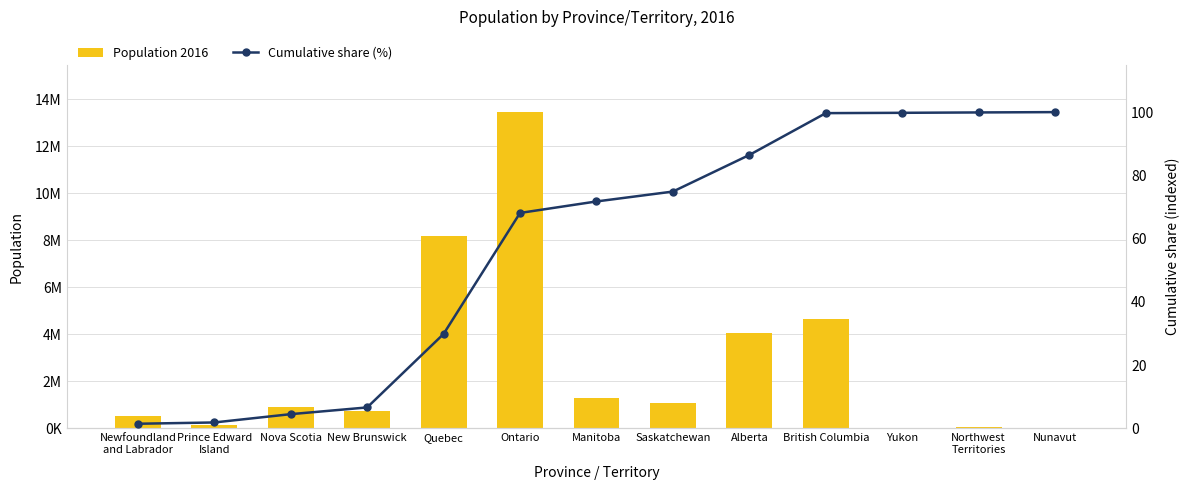

What is the approximate value of Population 2016 at Nova Scotia?

923598.0